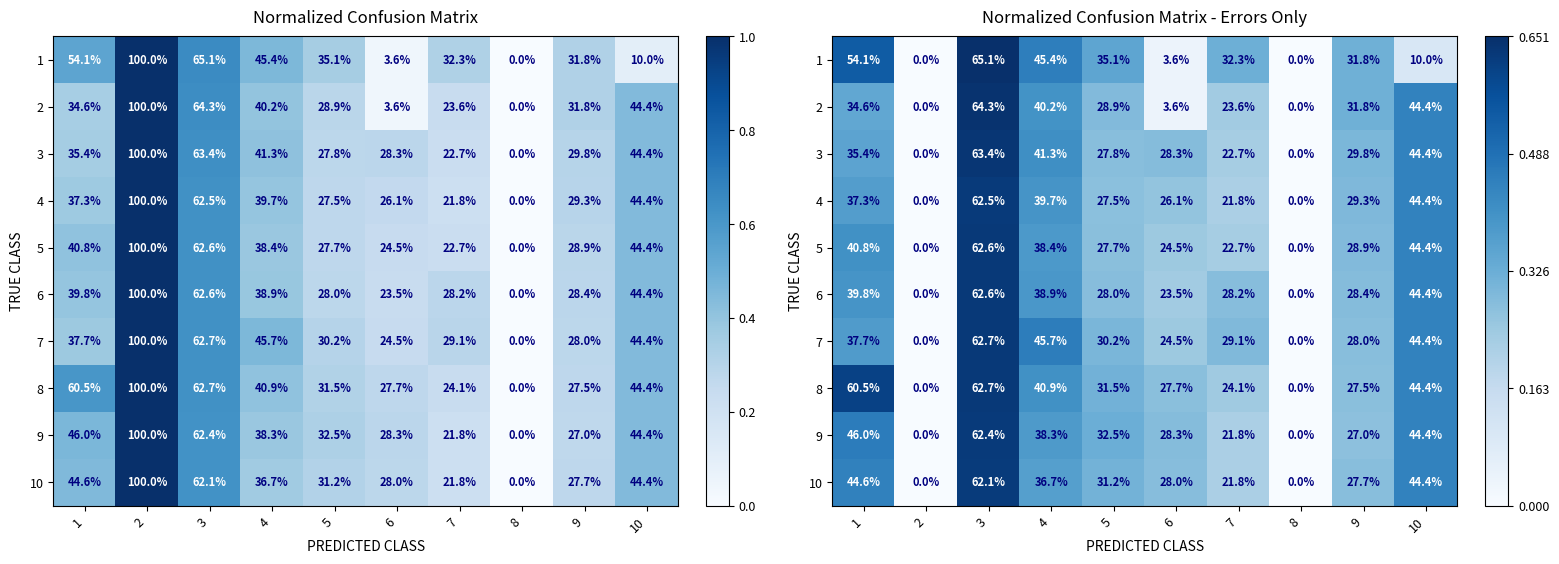

The value of 7 at 1 is 0.4. True or false?

True